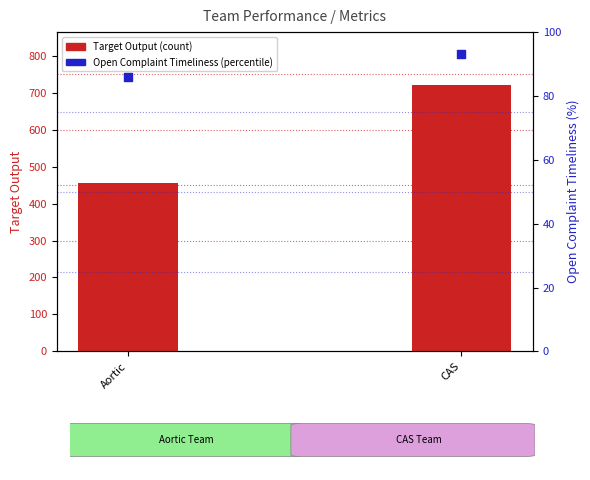

Which series contains the highest Y value?

Target Output